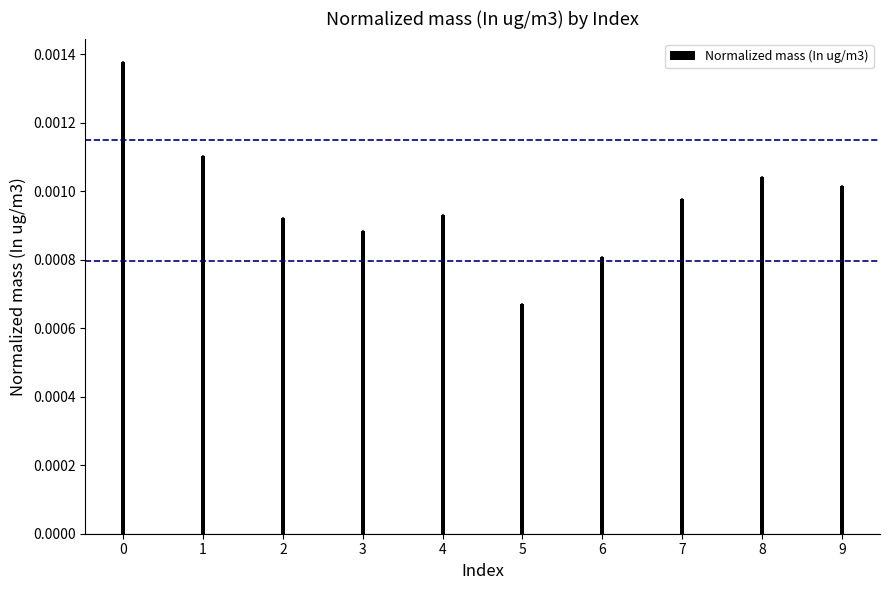

Does the chart contain stacked bars?

No